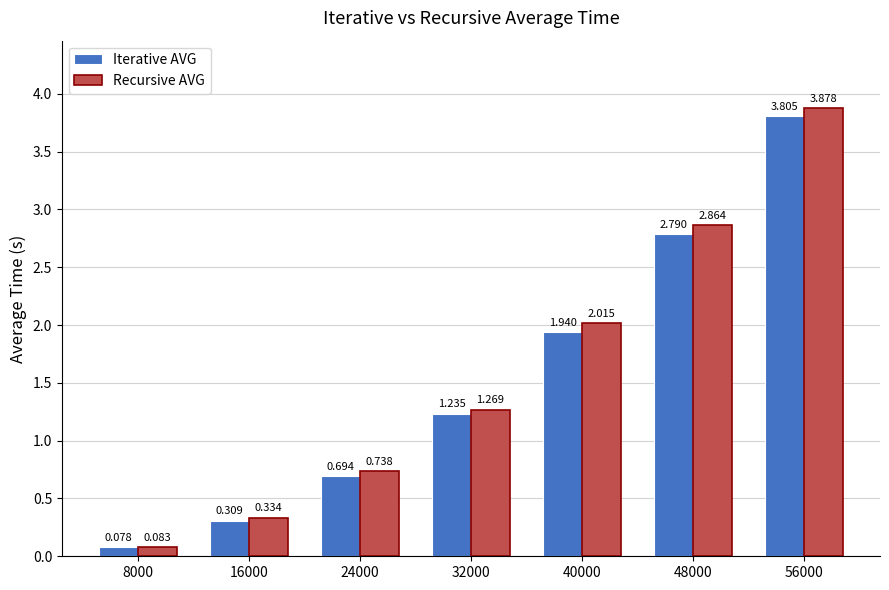

At 56000, list the series in order from largest to smallest.

Recursive AVG, Iterative AVG